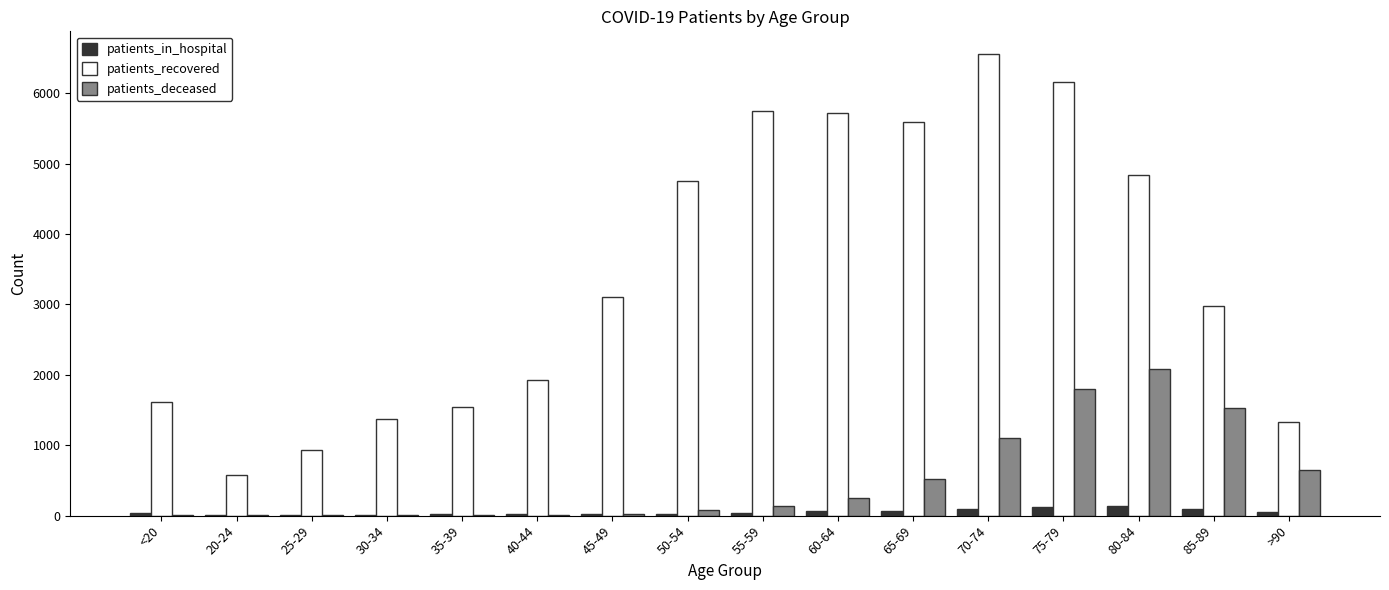

What is the sum of all patients_recovered values?

54732